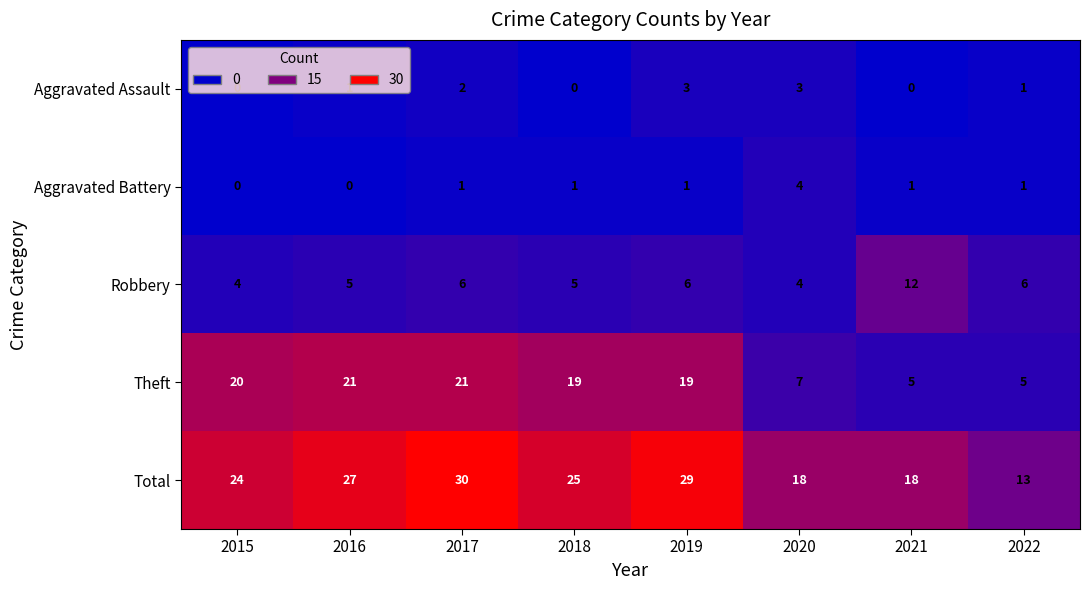

The value of Aggravated Assault at 2022 is 0. True or false?

False